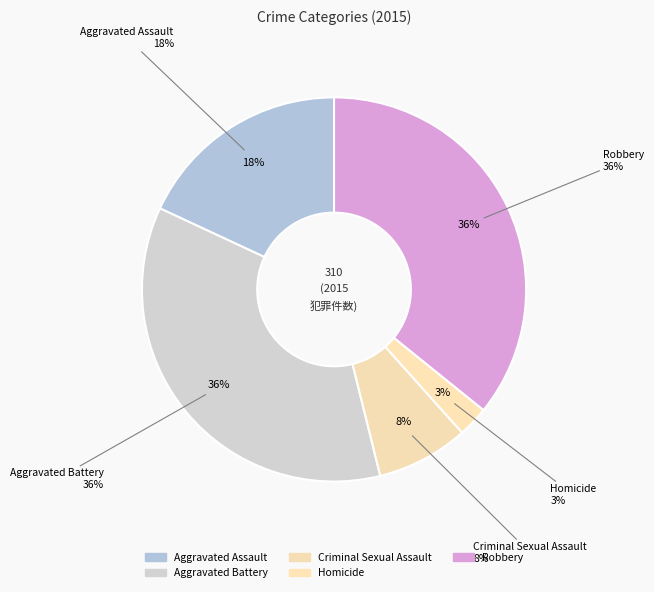

How many slices are in this pie chart?

5